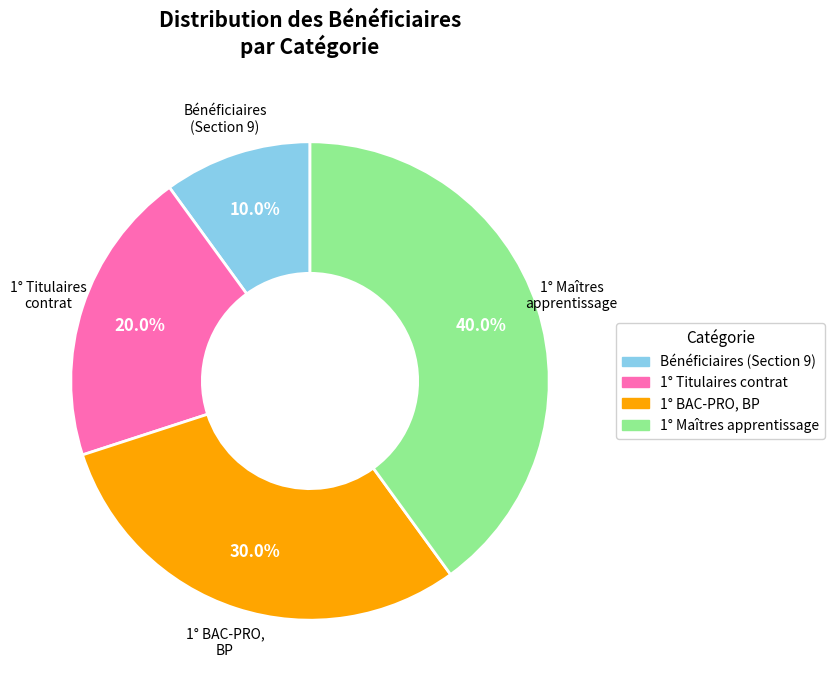

Is there a majority slice in this chart?

No